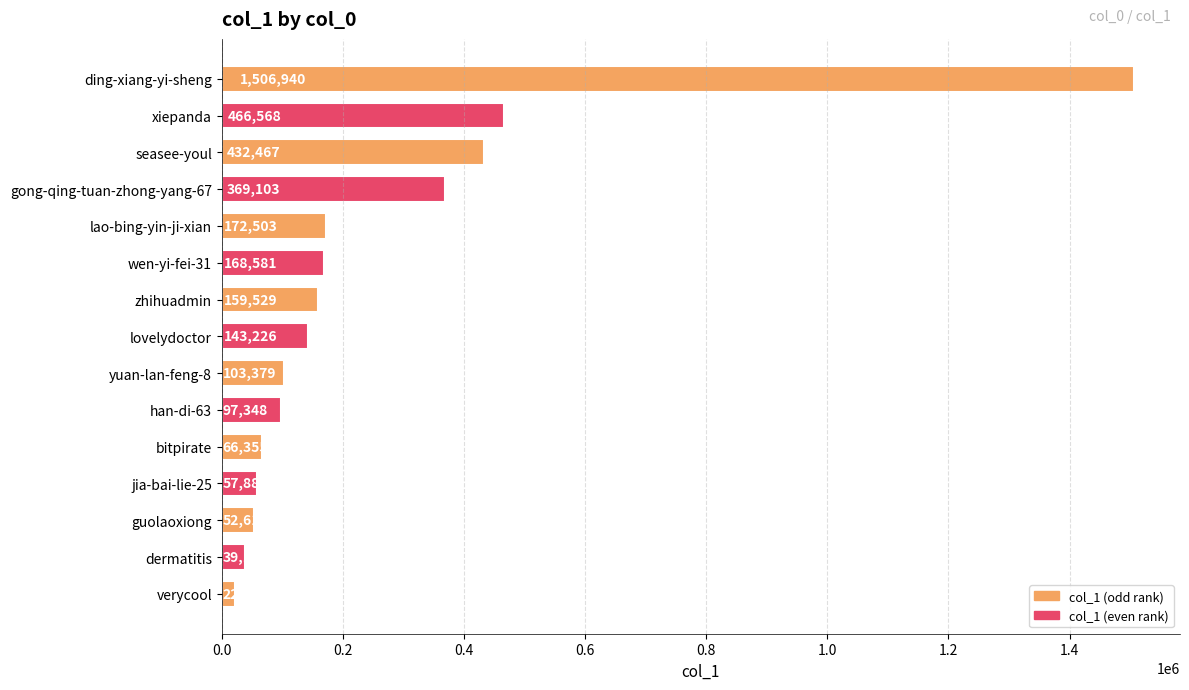

What is the difference between the maximum and second lowest values?

1467803